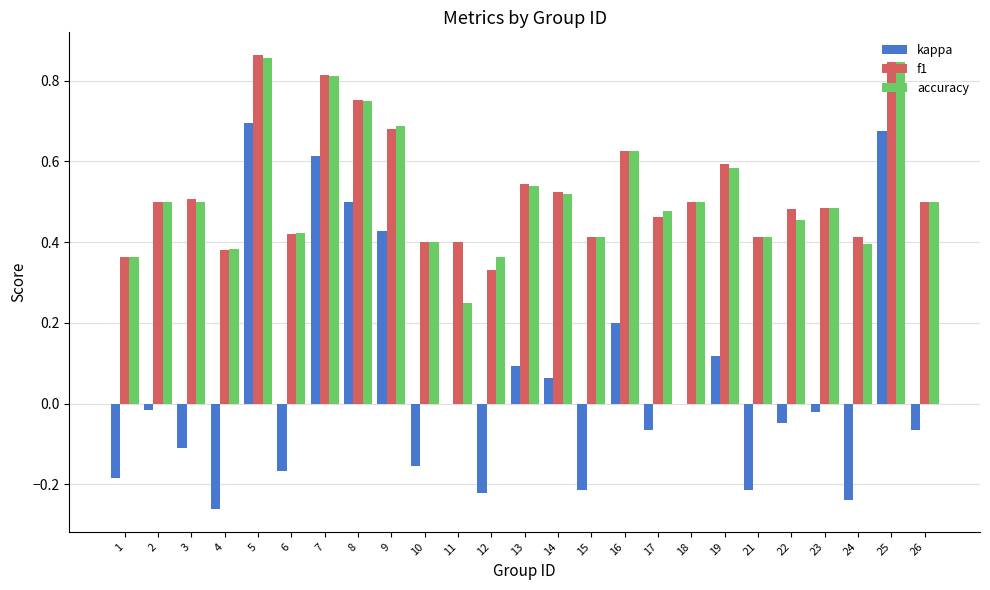

Which category has the highest value in the accuracy series?

5